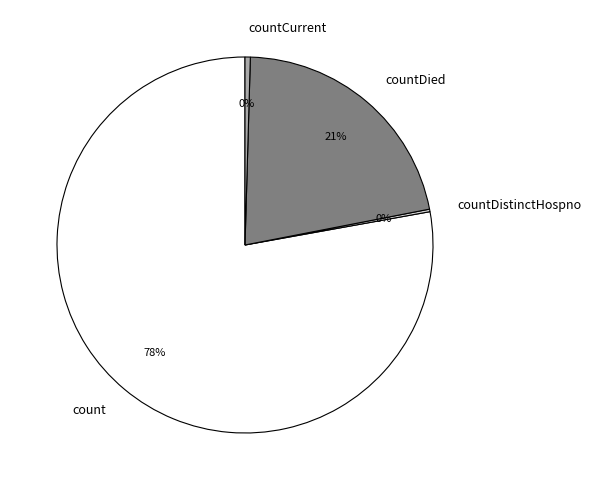

Which category has the biggest portion of the pie?

count